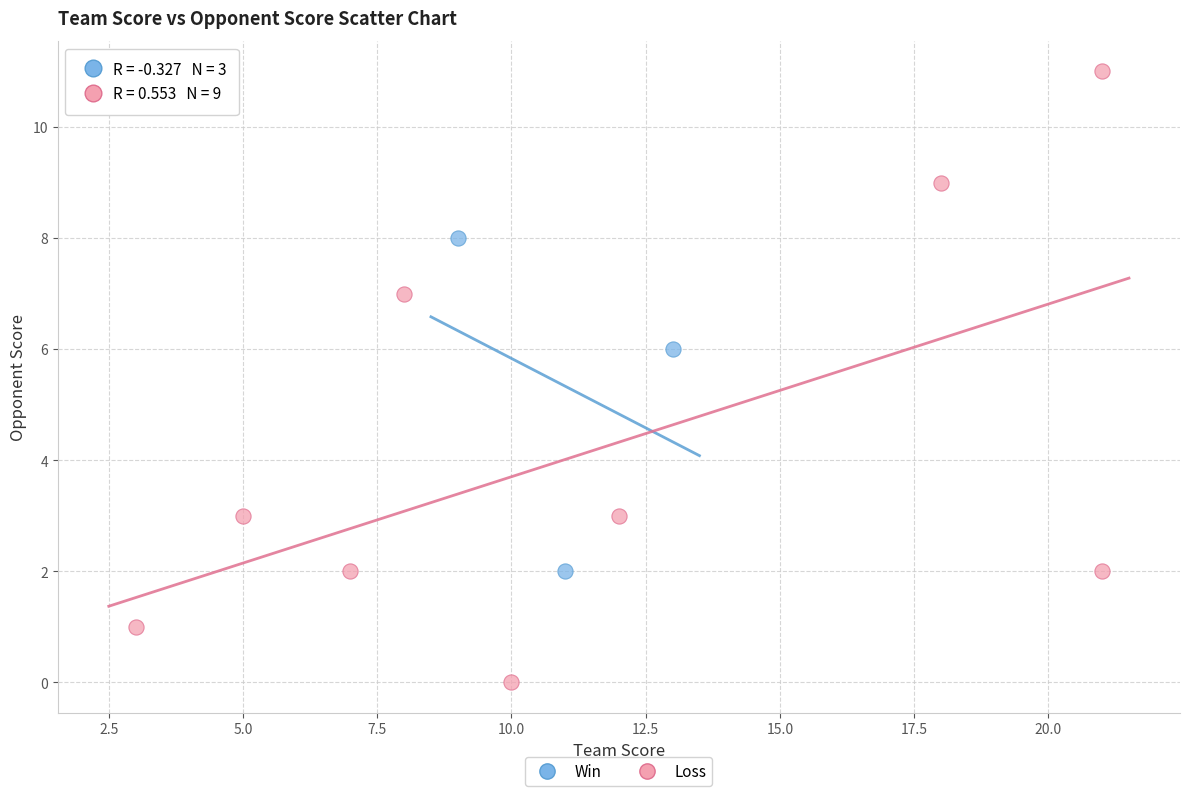

Which series reaches the minimum Y coordinate?

Loss